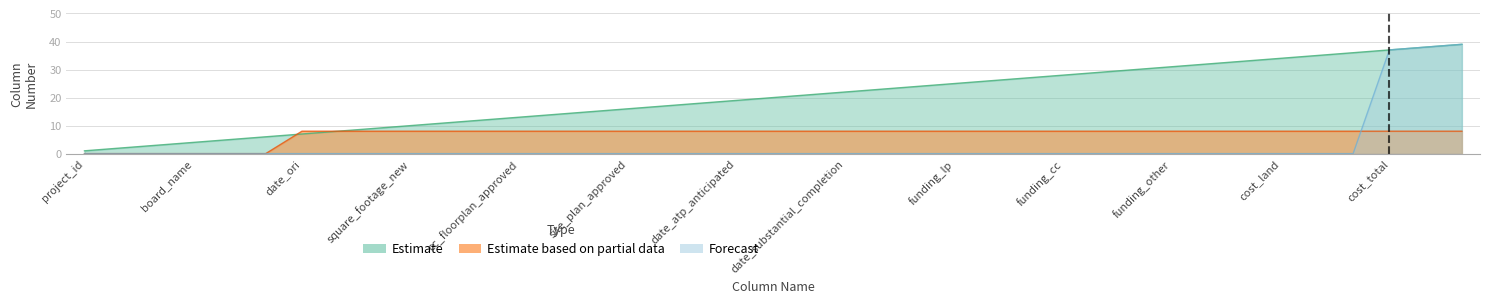

Which has a higher value, cost_total or funding_other?

cost_total